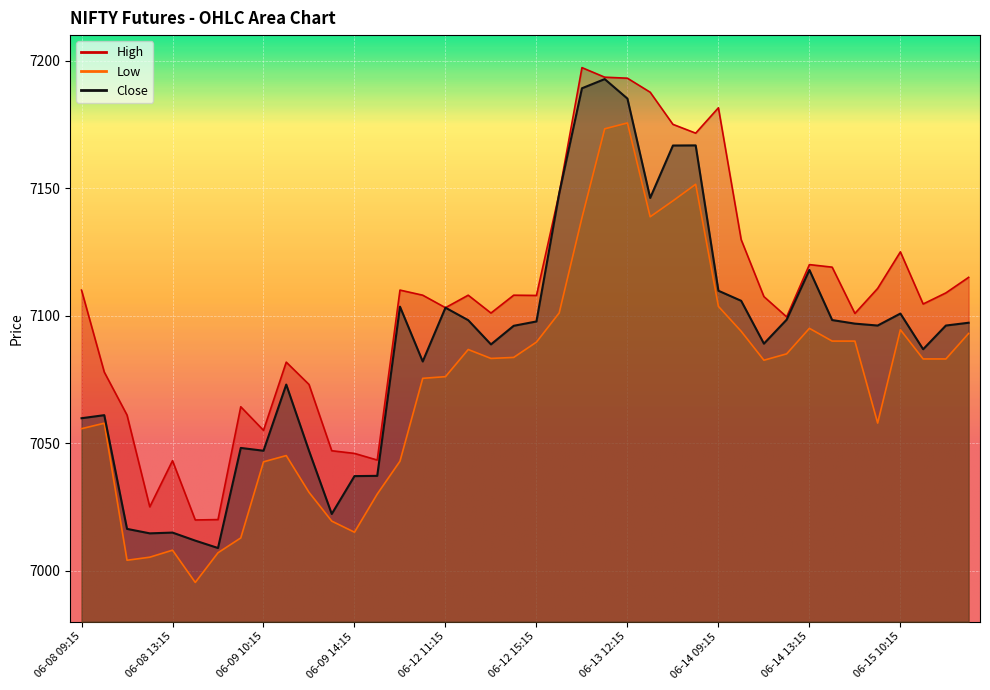

Rank the series by their maximum value, from highest to lowest.

High, Close, Low